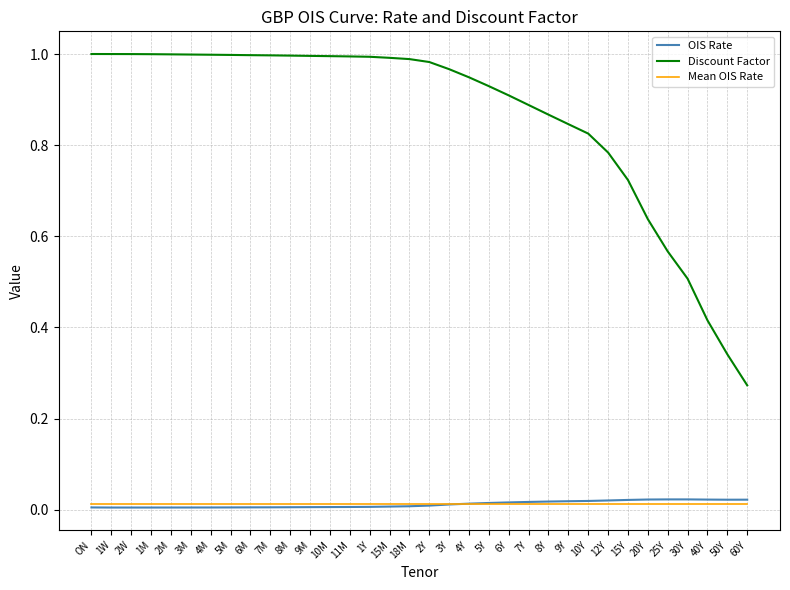

True or false: Discount Factor and OIS Rate cross at least once.

False